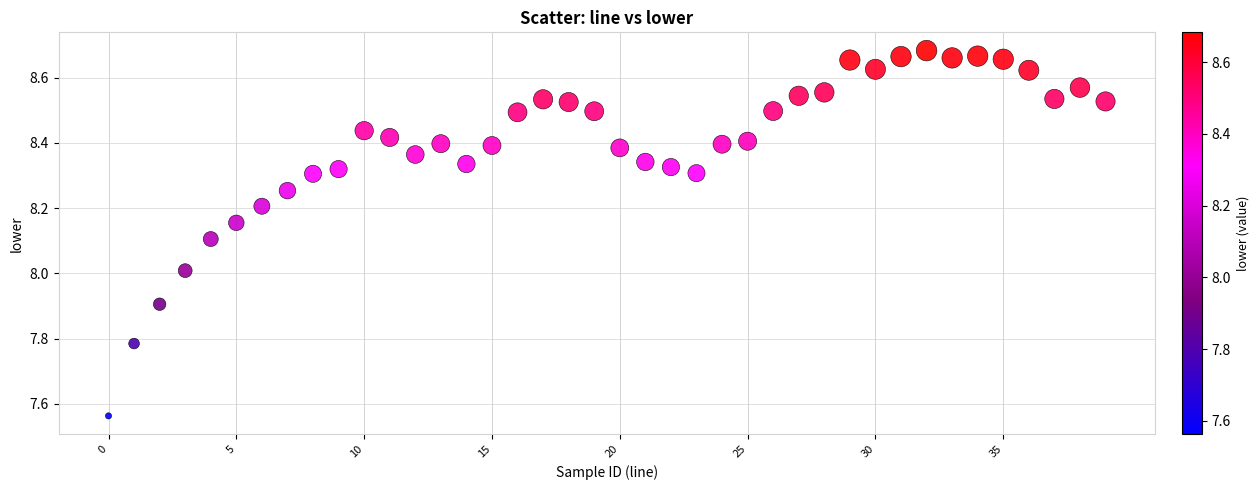

What is the range of Y values (max minus min)?

1.1